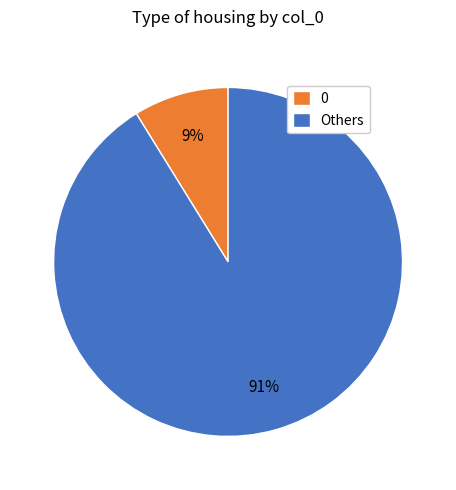

To the nearest percent, what percentage of the pie is Others?

91%